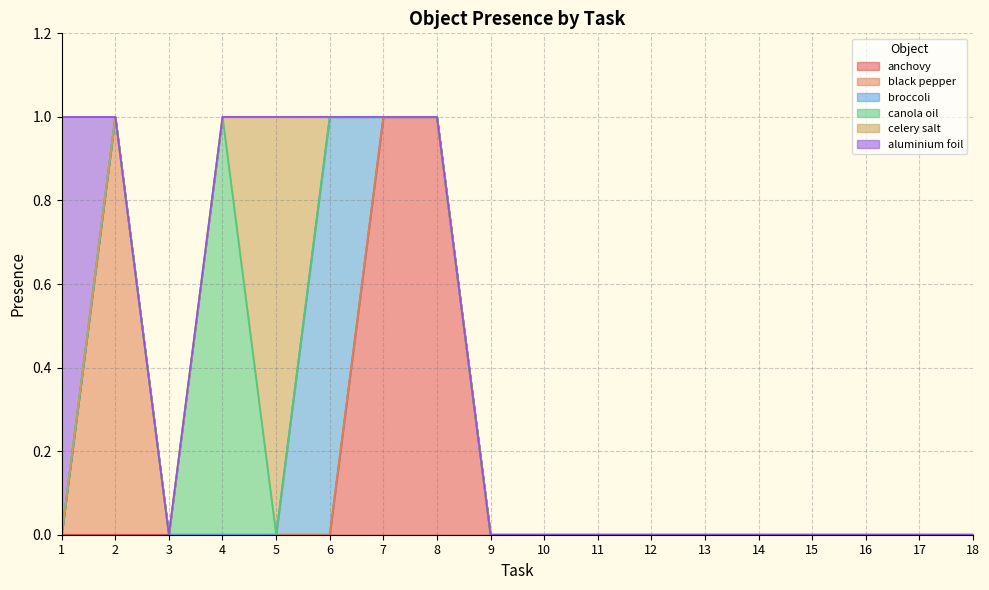

At which label does Object_14_black pepper reach its minimum?

1